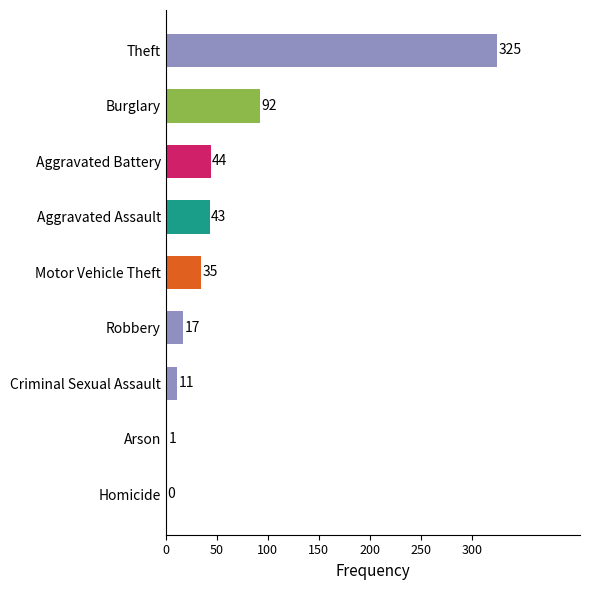

Reading bottom to top, list all the values displayed in this chart.

Homicide=0	Arson=1	Criminal Sexual Assault=11	Robbery=17	Motor Vehicle Theft=35	Aggravated Assault=43	Aggravated Battery=44	Burglary=92	Theft=325